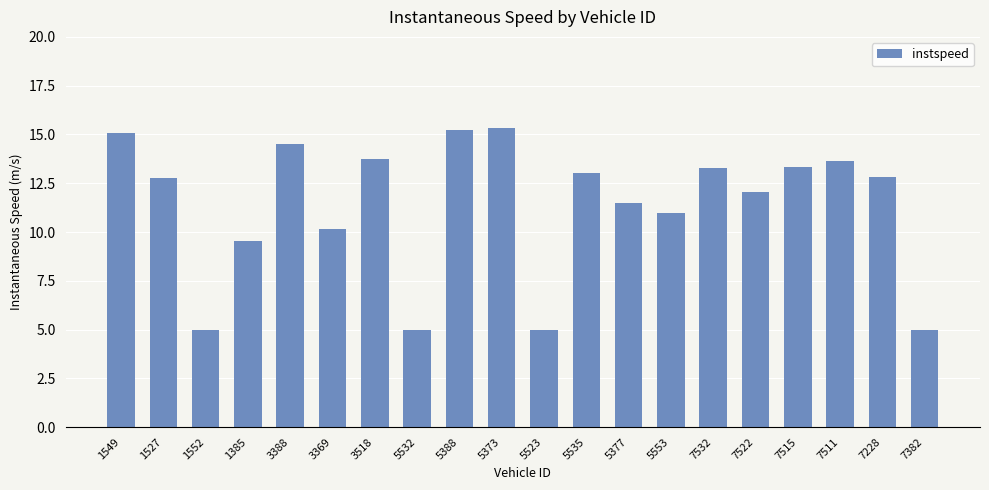

What is the change in value from 1552 to 3369?

+5.1